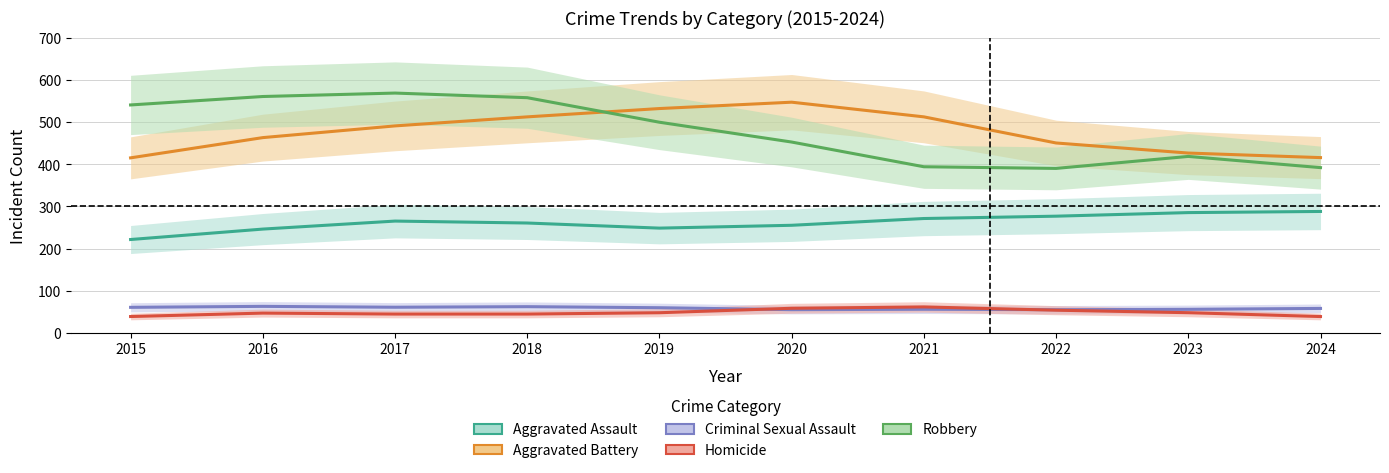

Rank the categories by Criminal Sexual Assault value from lowest to highest.

2022, 2020, 2023, 2021, 2024, 2019, 2015, 2017, 2018, 2016